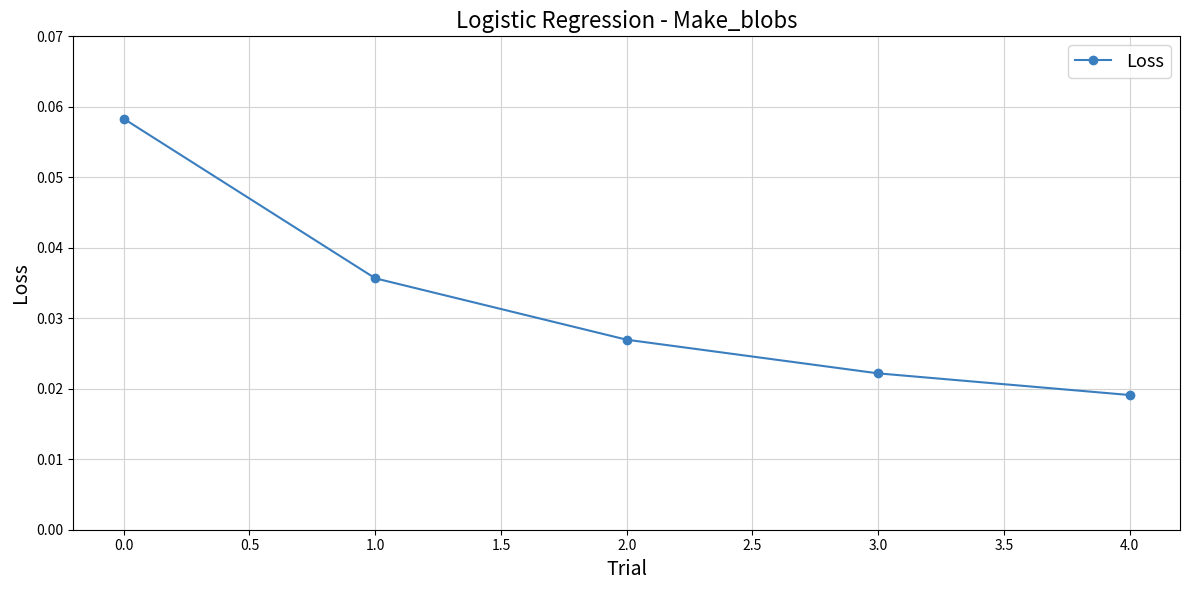

What is the label of the 4th point from the left?

3.0